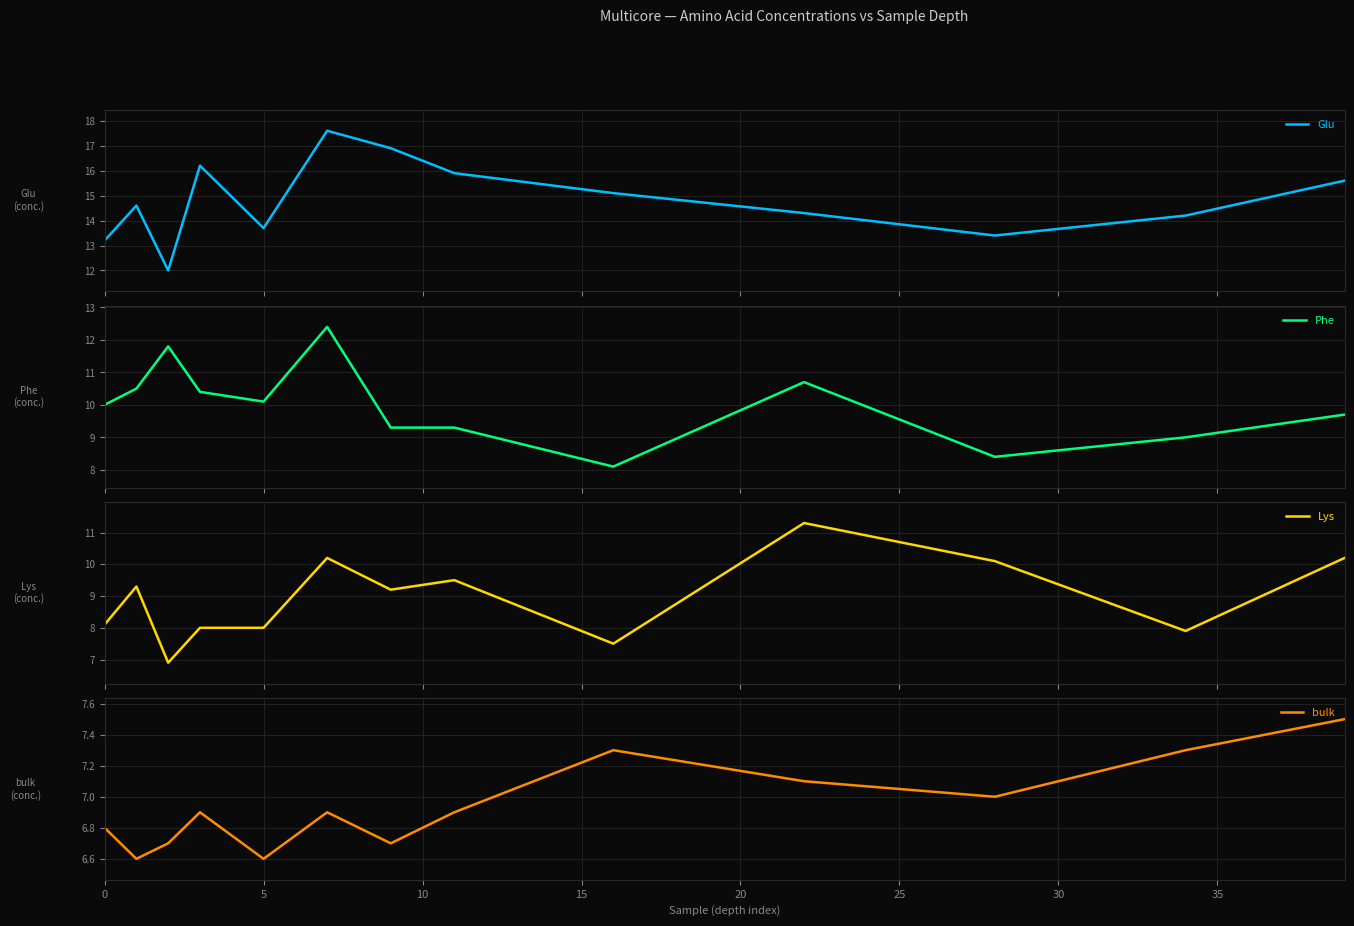

True or false: Lys and Glu intersect in this chart.

False